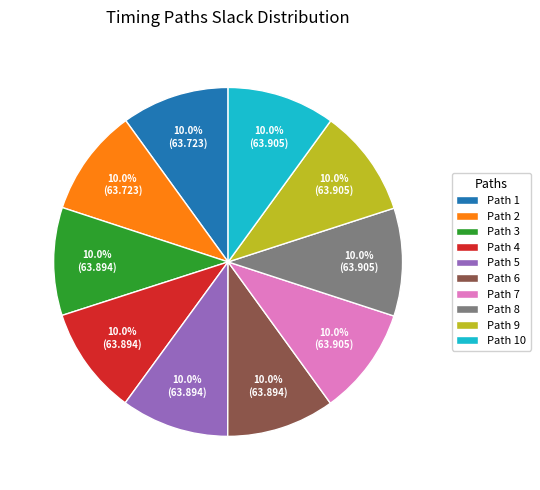

What is the ratio of the value at Path 10 to the value at Path 7?

1.0